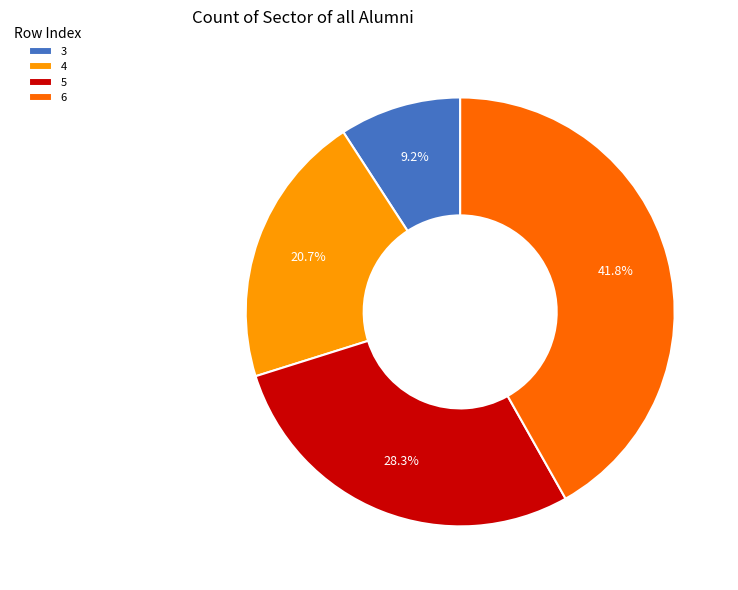

To the nearest percent, what portion does 6 represent?

42%